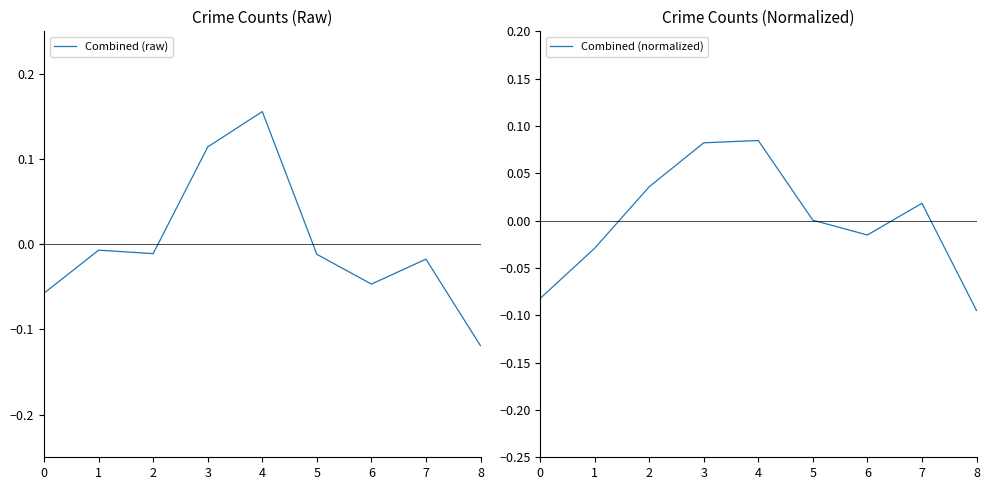

Reading right to left, extract all data points from this chart.

Combined (raw): -0.1	-0.0	-0.0	-0.0	0.2	0.1	-0.0	-0.0	-0.1
Combined (normalized): -0.1	0.0	-0.0	0.0	0.1	0.1	0.0	-0.0	-0.1